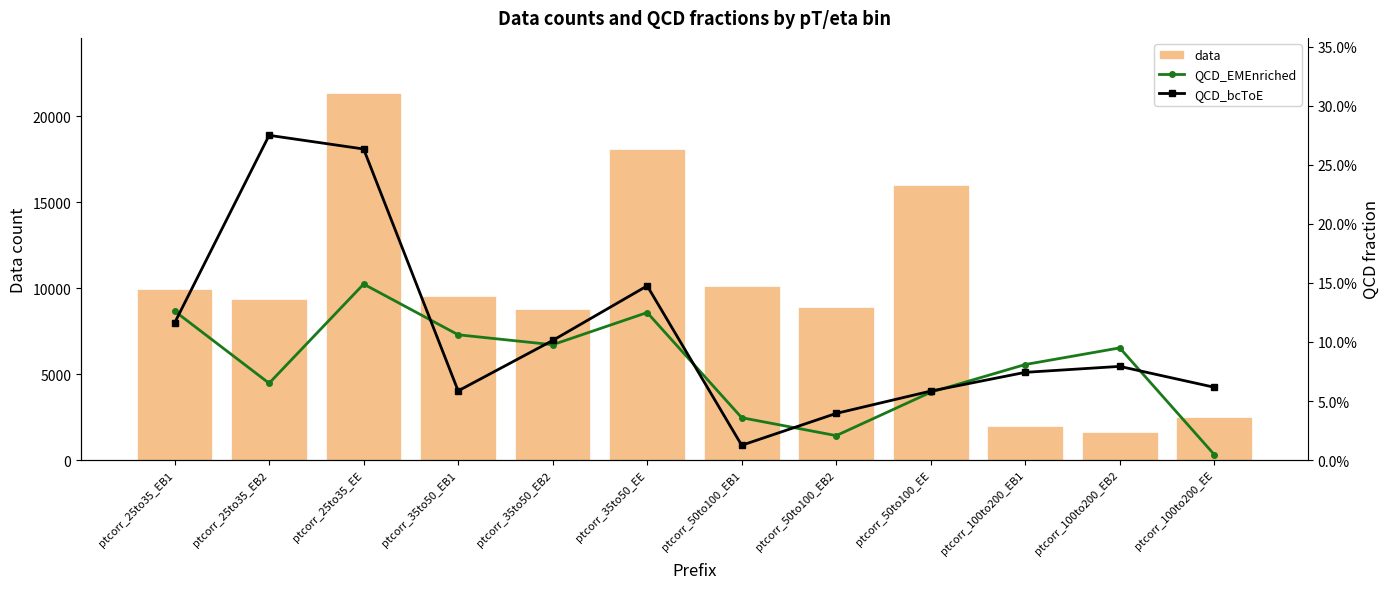

Is it true that QCD_EMEnriched equals 0.0 at ptcorr_100to200_EE?

True